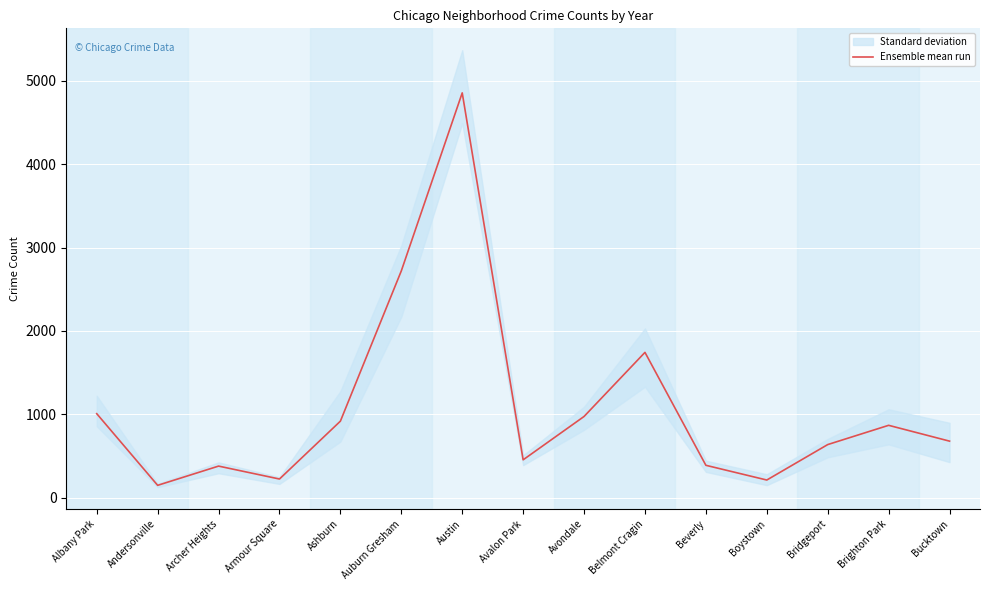

What is the difference between the second highest and second lowest values?

2505.3